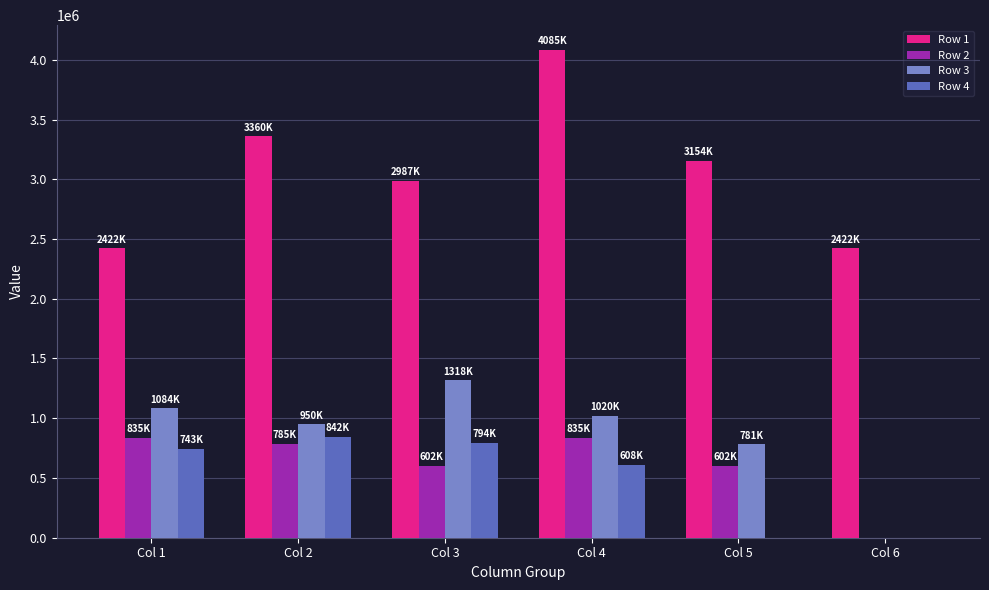

Is it true that Row 2 equals 1465374.3 at Col 1?

False